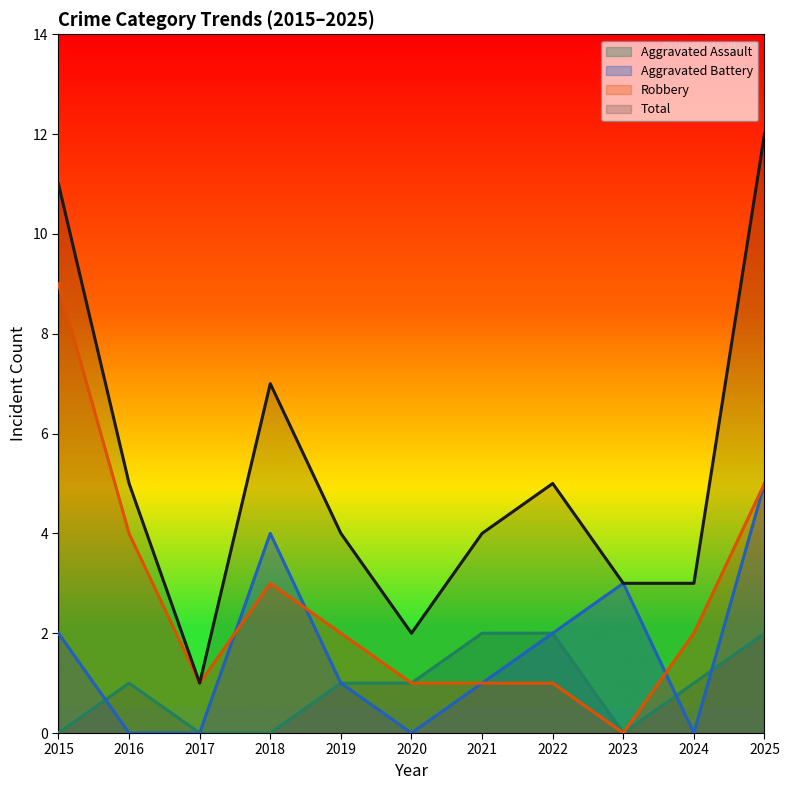

List the labels in order of Robbery value, smallest first.

2023, 2017, 2020, 2021, 2022, 2019, 2024, 2018, 2016, 2025, 2015